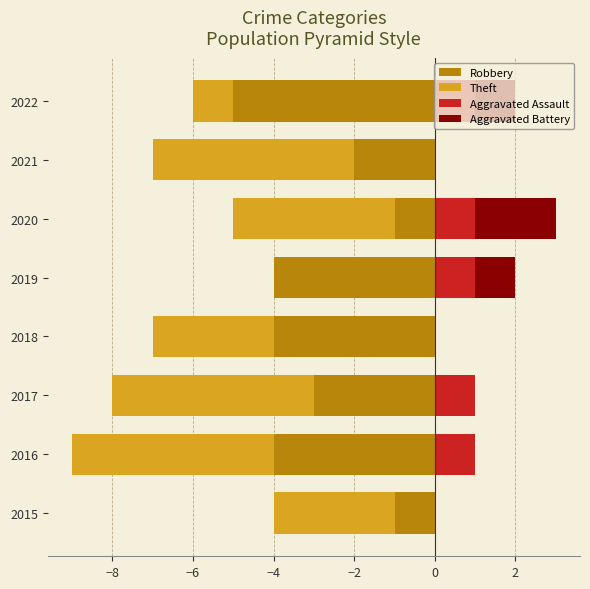

What is the sum of all Aggravated Assault values?

5